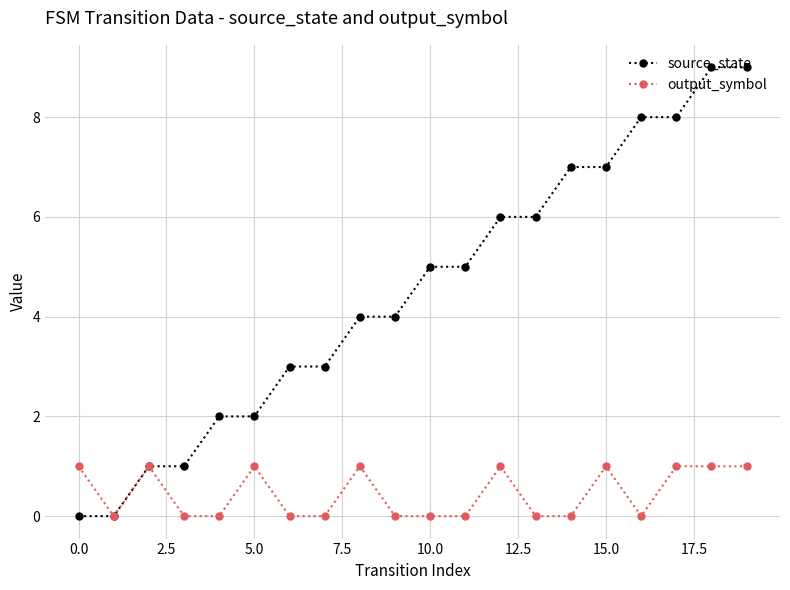

What is the maximum value for source_state?

9